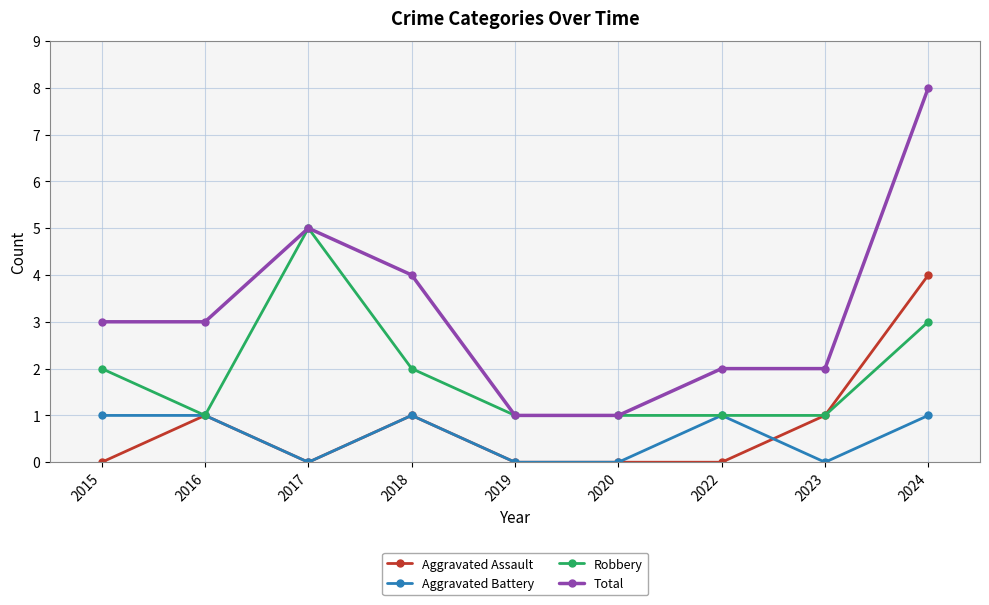

What is the difference between the highest and lowest values at 2023?

2